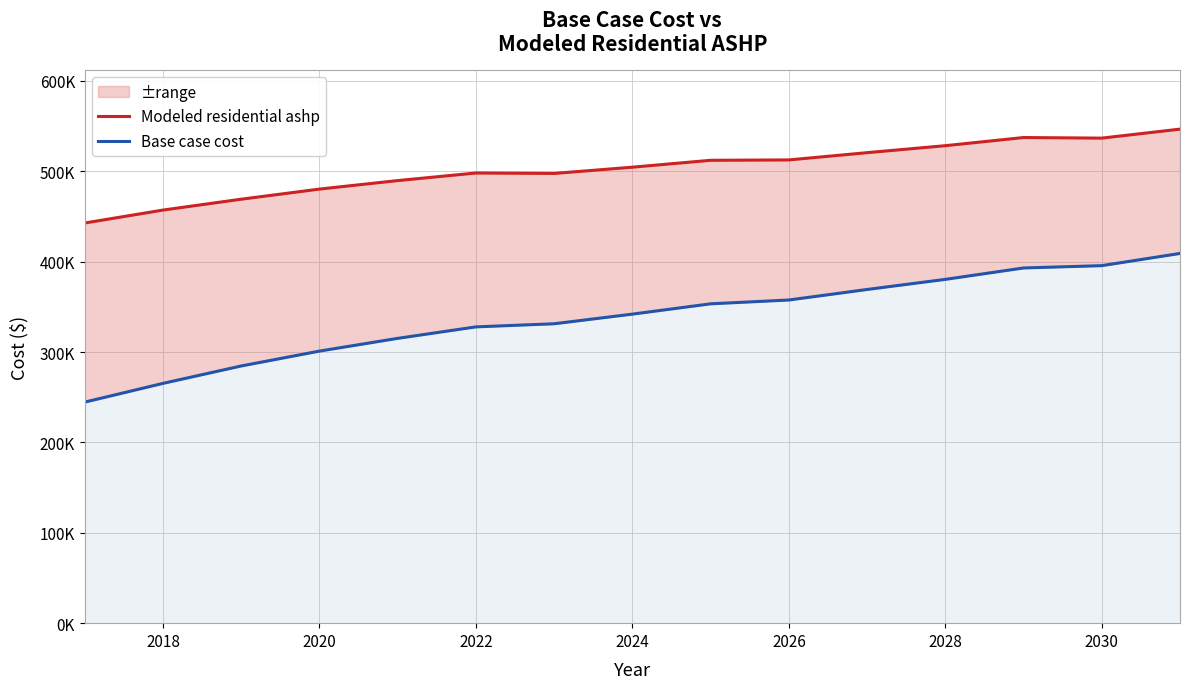

True or false: Modeled residential ashp and Base case cost cross at least once.

False